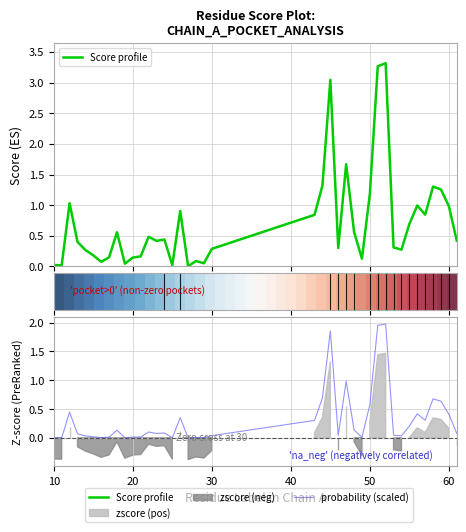

What is the value of the Score profile point at the 40th from the left?

0.4